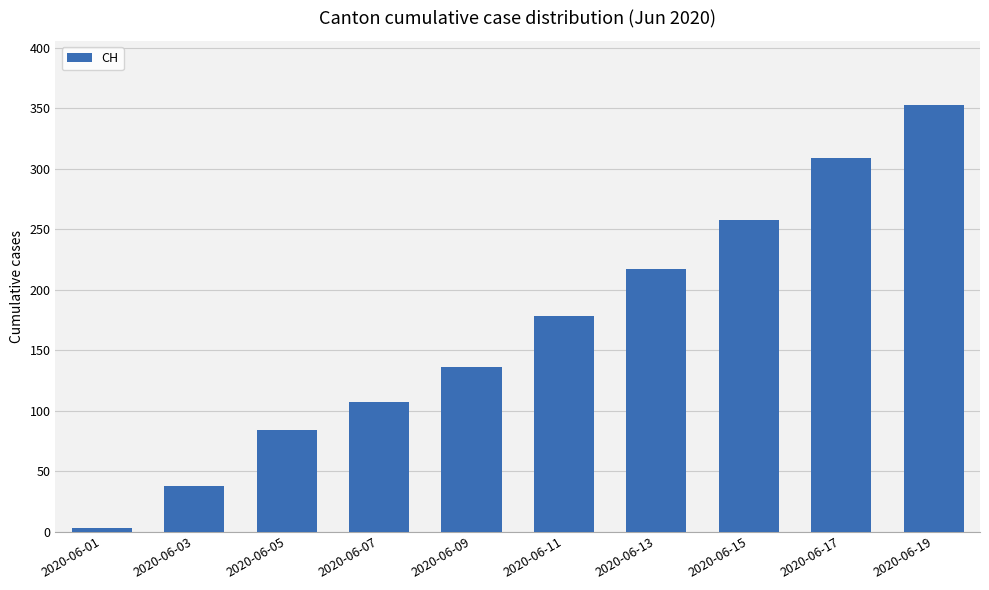

List the labels in order of value, smallest first.

2020-06-01, 2020-06-03, 2020-06-05, 2020-06-07, 2020-06-09, 2020-06-11, 2020-06-13, 2020-06-15, 2020-06-17, 2020-06-19